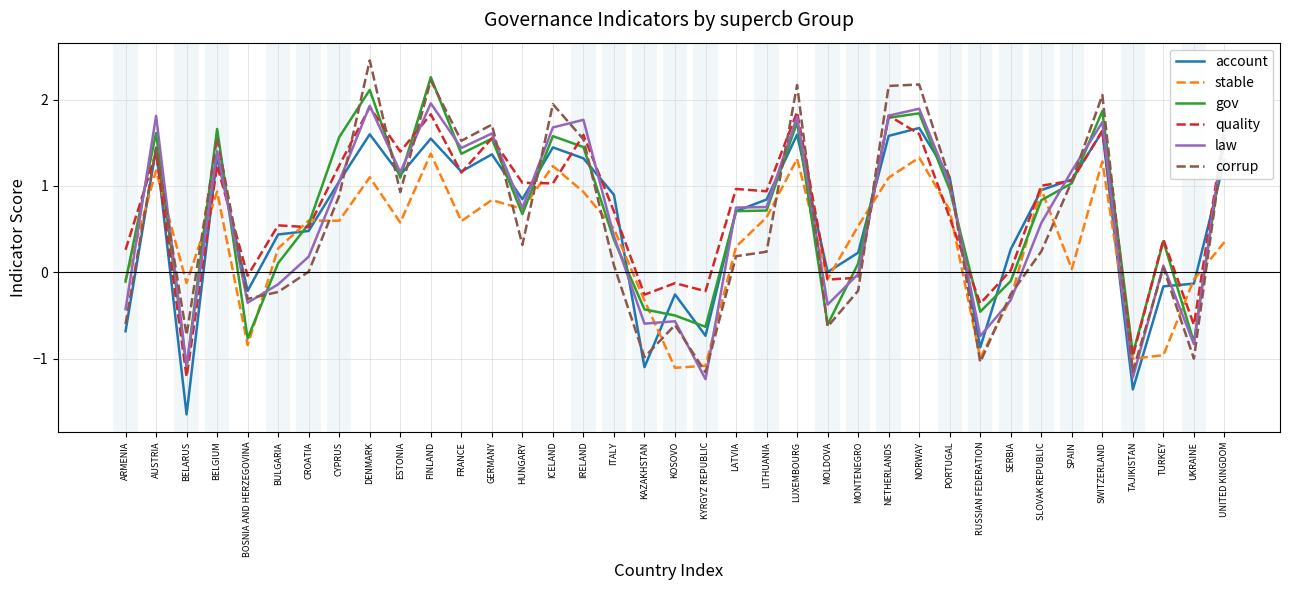

Which series has the largest range (max minus min)?

corrup